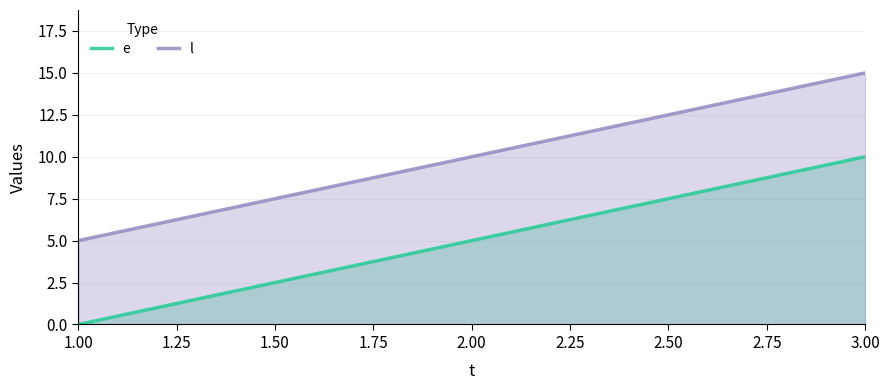

What is the sum of the e values at 2.00 and 3.00?

15